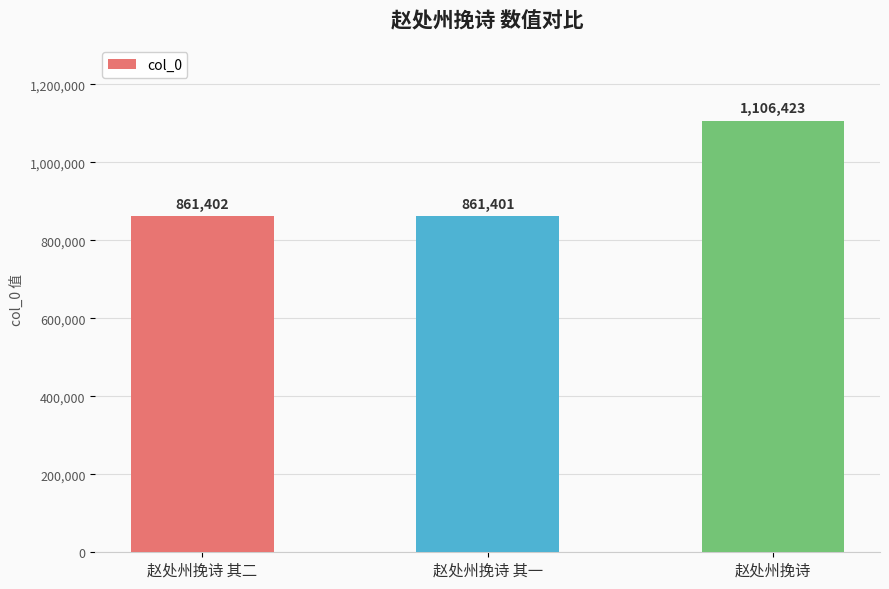

What is the average value?

943075